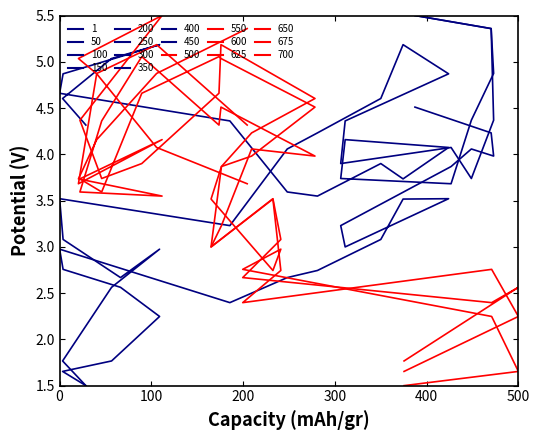

What is the value of the Segment 2 point at the 14th from the left?

4.2